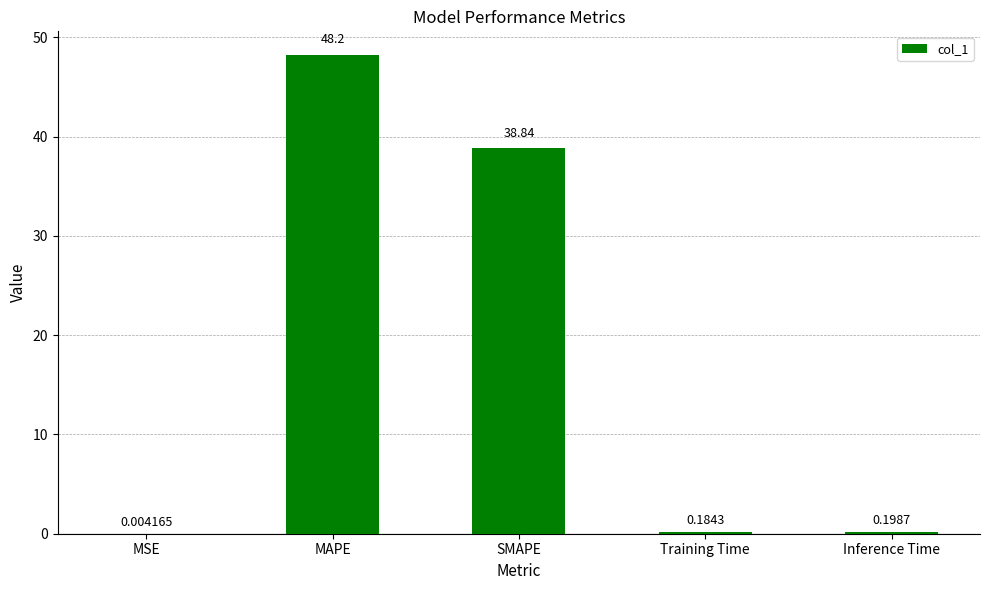

Are the bars grouped side by side (vs. stacked)?

No